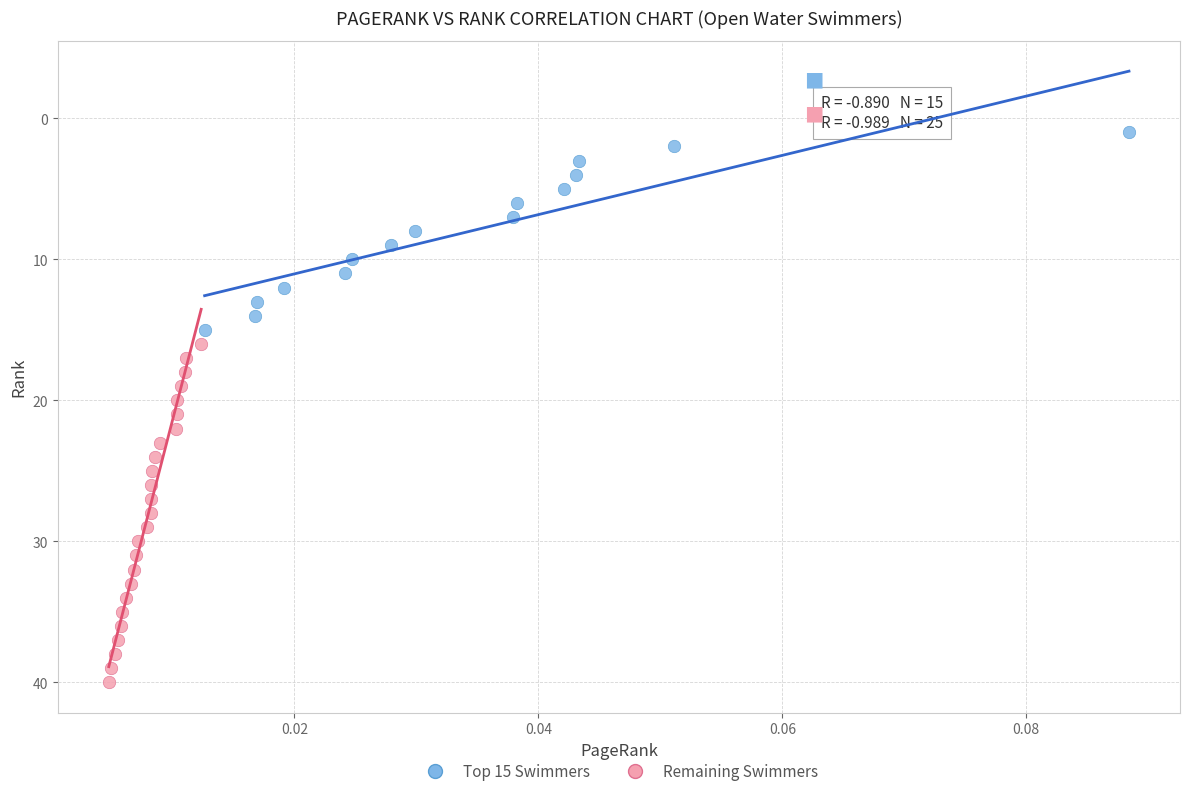

Which series reaches the maximum Y coordinate?

Remaining Swimmers